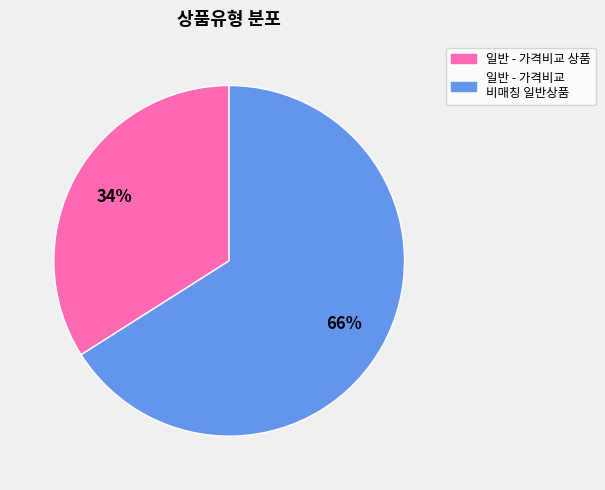

To the nearest percent, what percentage of the pie is 일반 - 가격비교 상품?

34%